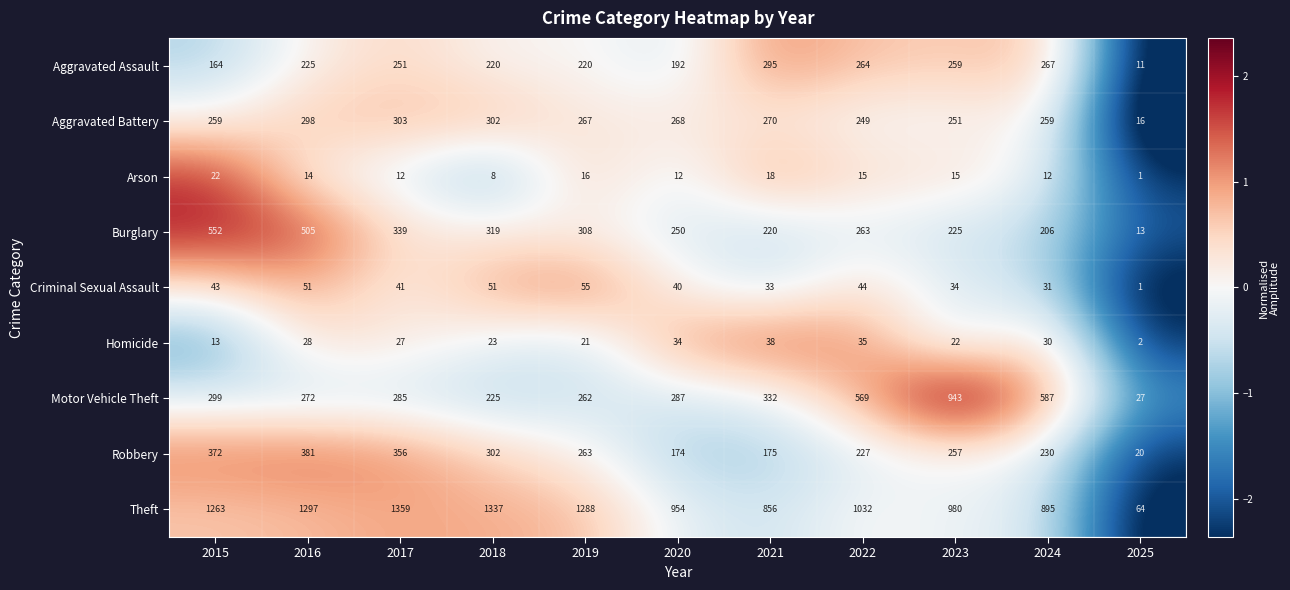

Which series has the largest total across all categories?

Theft